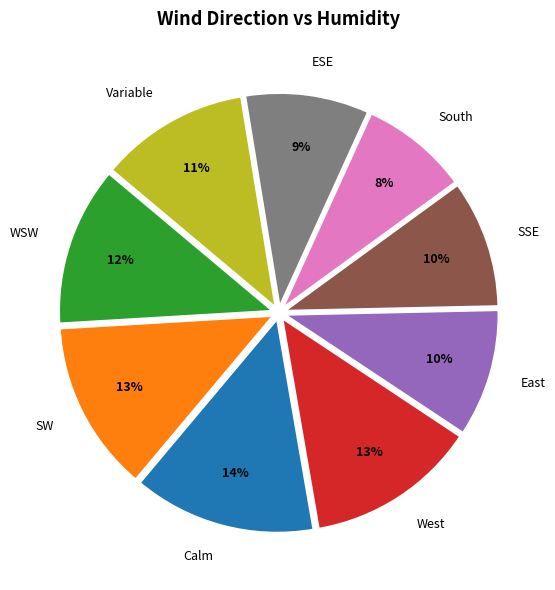

Which slice is the largest?

Calm